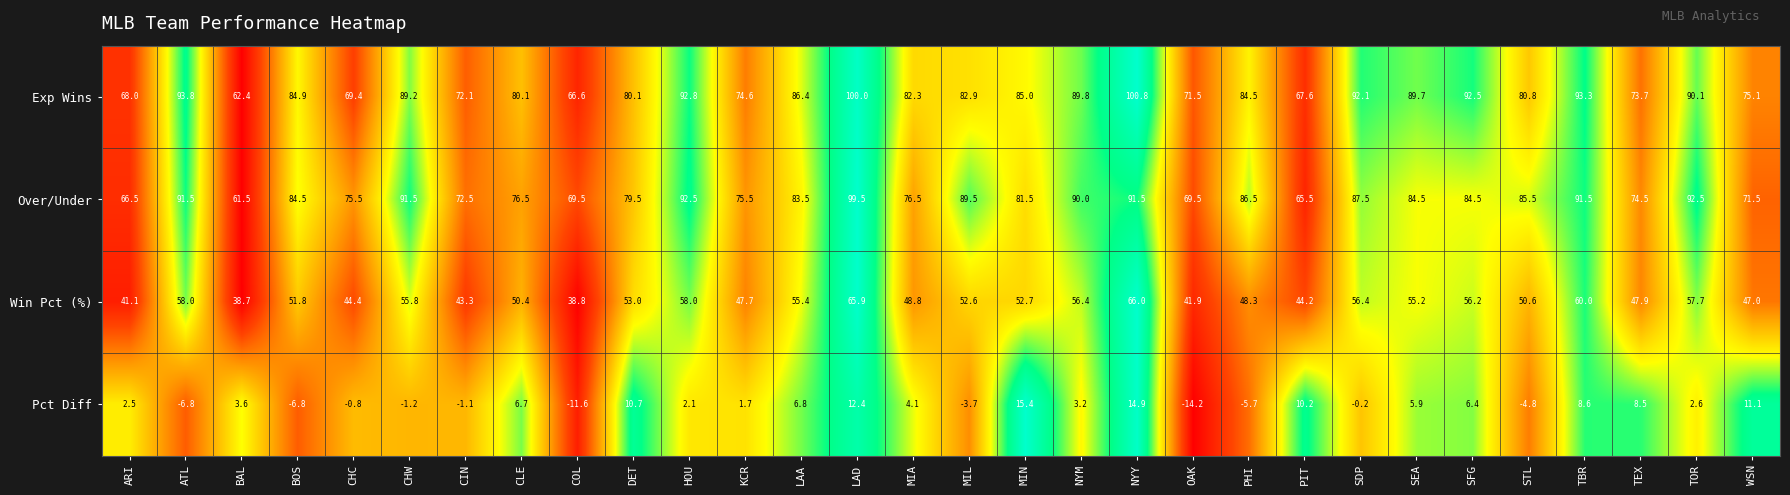

The value of Win Pct (%) at ARI is 12.5. True or false?

False